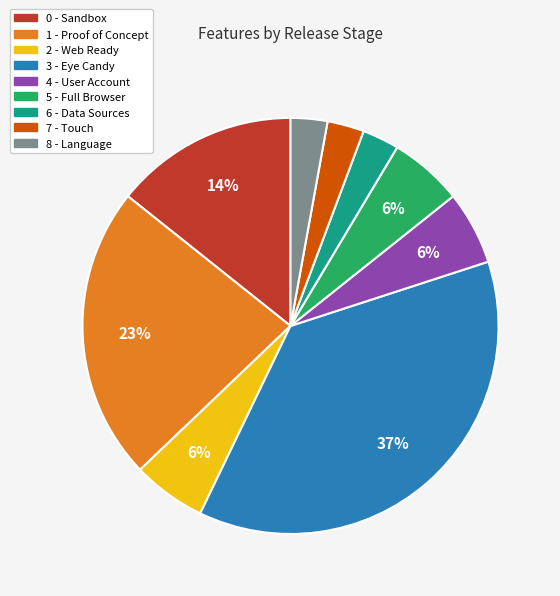

How many slices are in this pie chart?

9